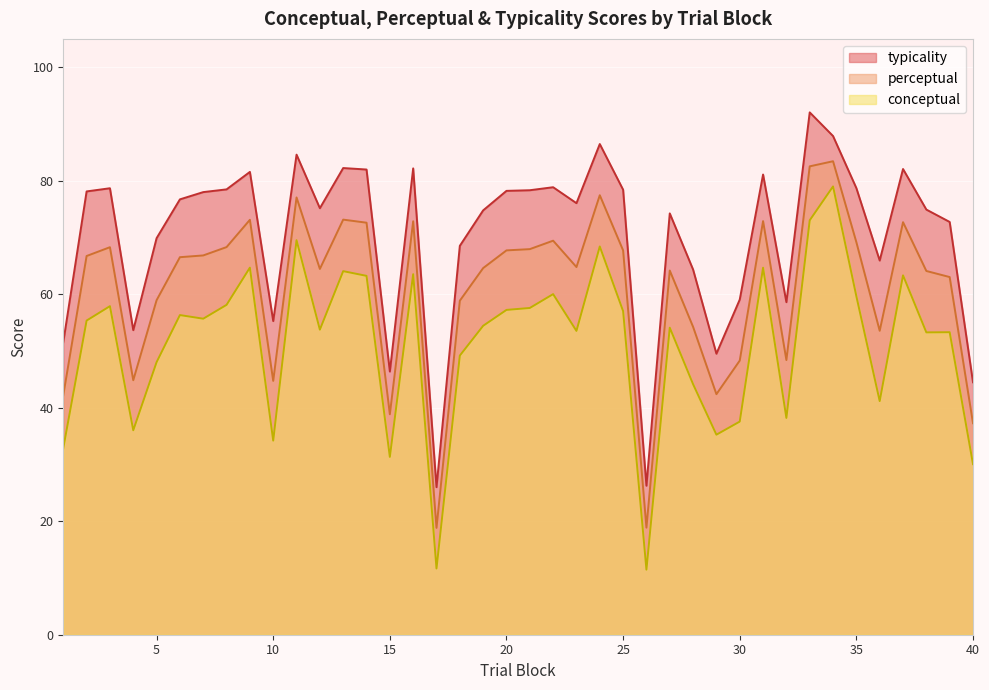

At how many categories does at least one series exceed 18?

40